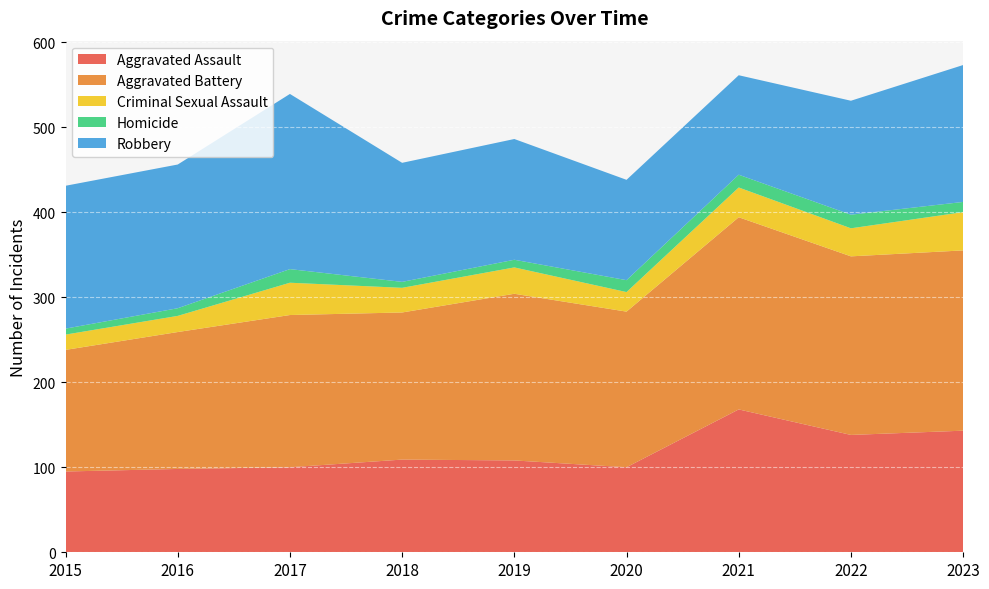

What is the approximate value of Aggravated Assault at 2022, to the nearest 10?

140